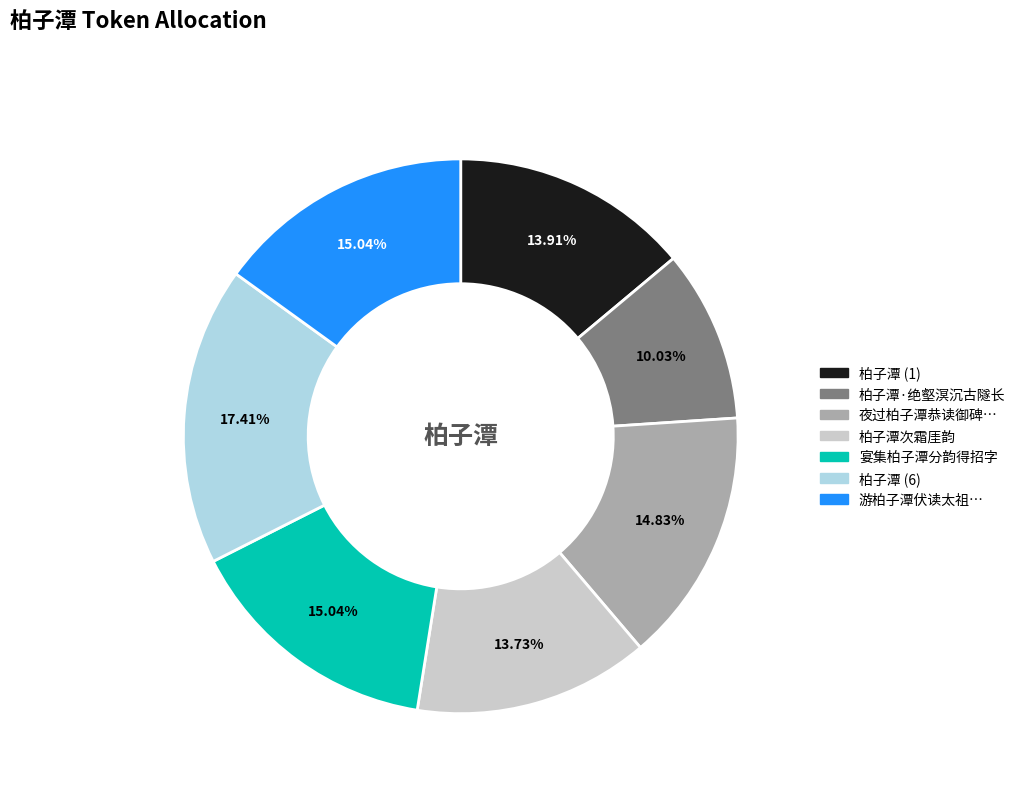

Count the number of slices in the pie.

7